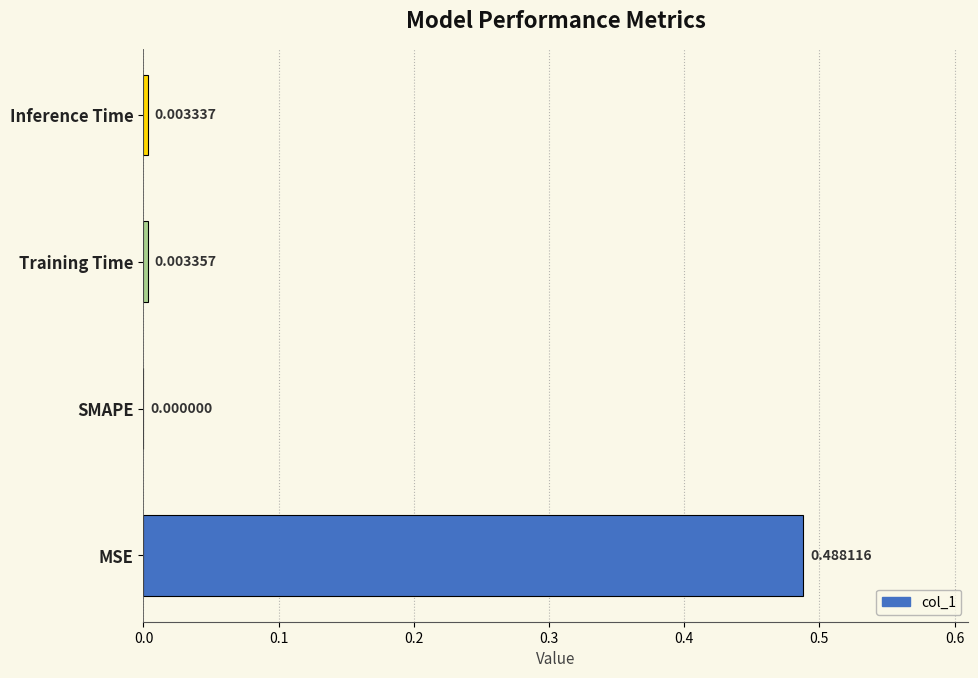

Count the number of values greater than 0.

3